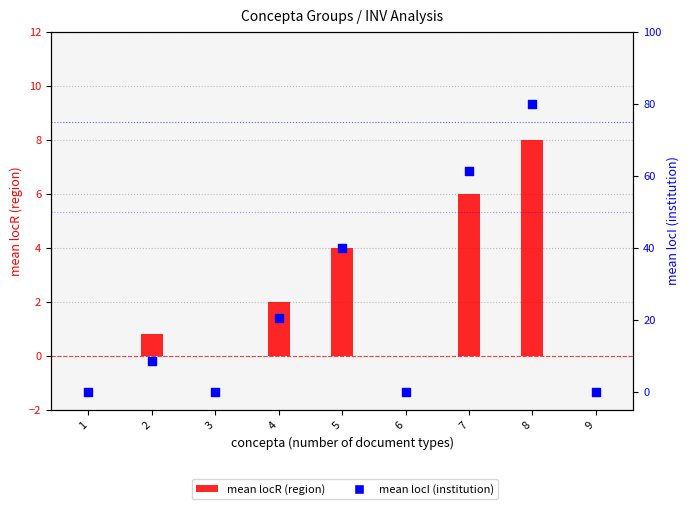

Is the value of mean locR at 9 greater than the value of mean locI at 2?

No